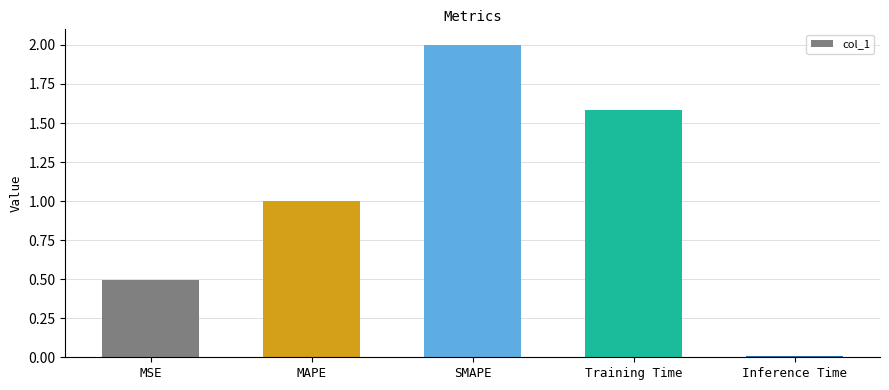

At which label is the value closest to 1?

MAPE